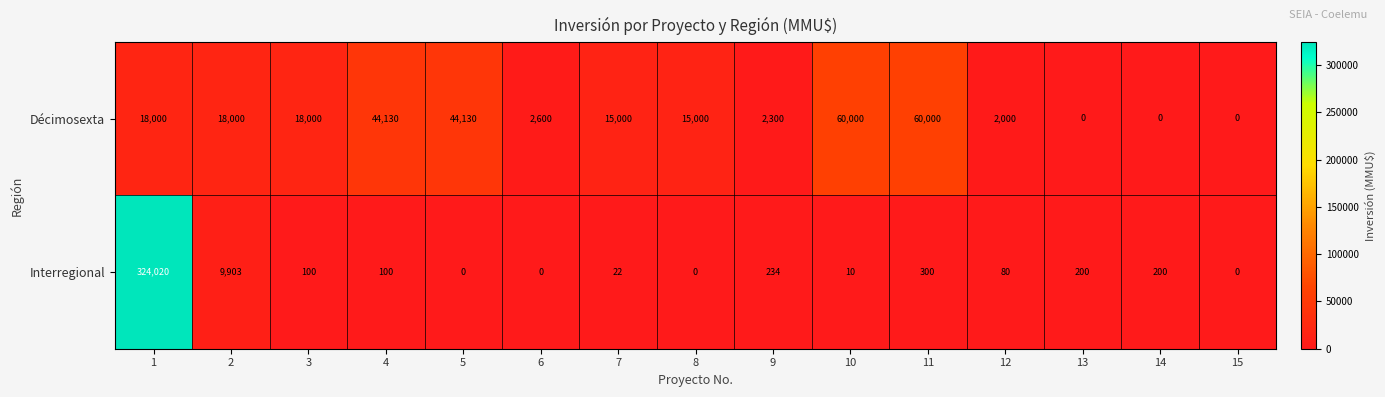

What is the approximate value of Décimosexta at 5, to the nearest 10?

44130